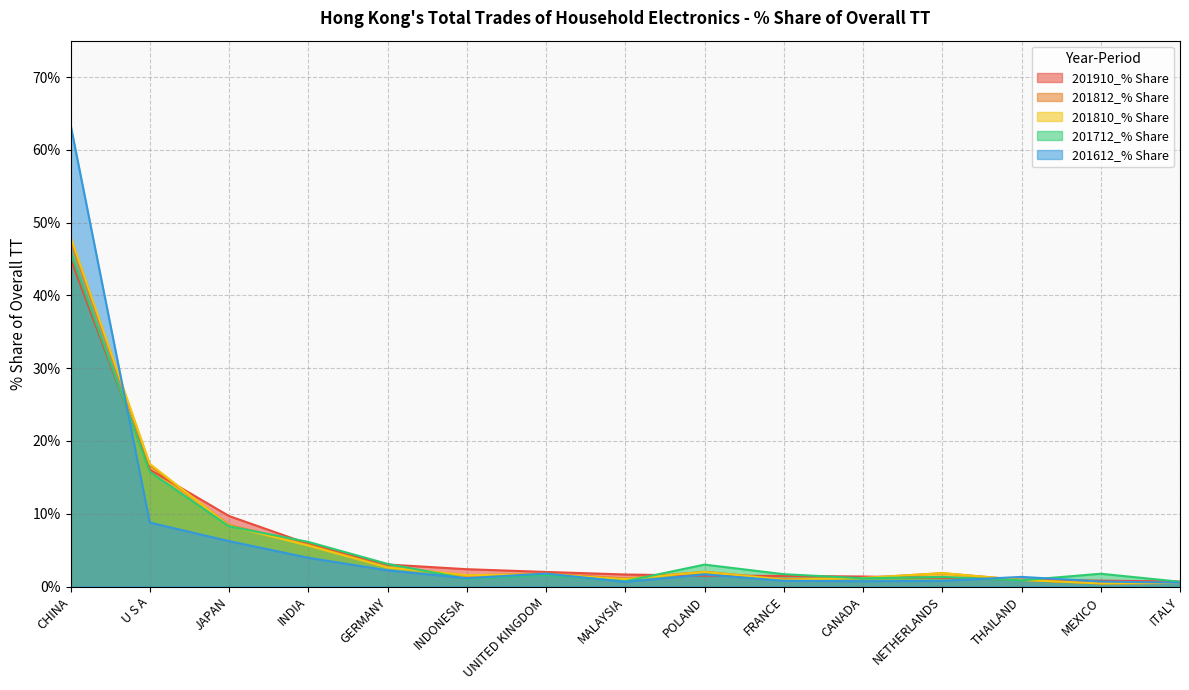

At which category does 201810_% Share reach its first local peak?

UNITED KINGDOM